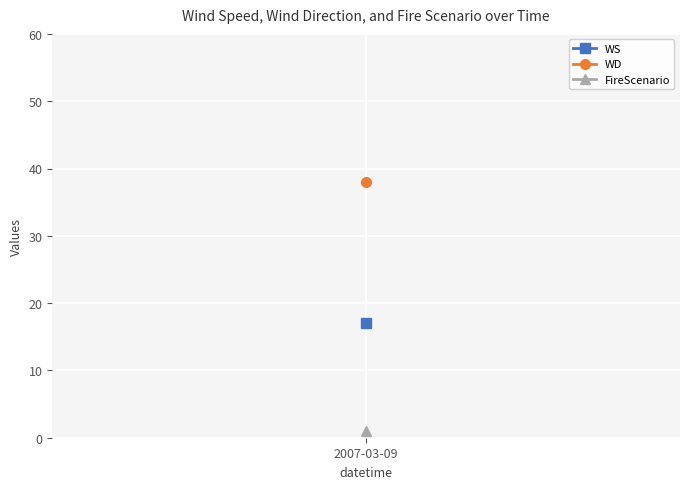

At 3, list the series in order from smallest to largest.

FireScenario, WS, WD